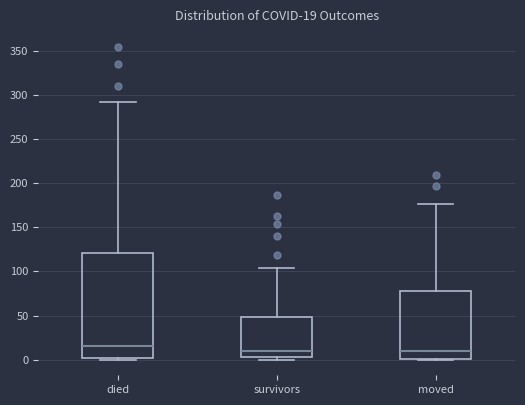

Comparing the boxes themselves (not the whiskers), which one is the tallest?

died